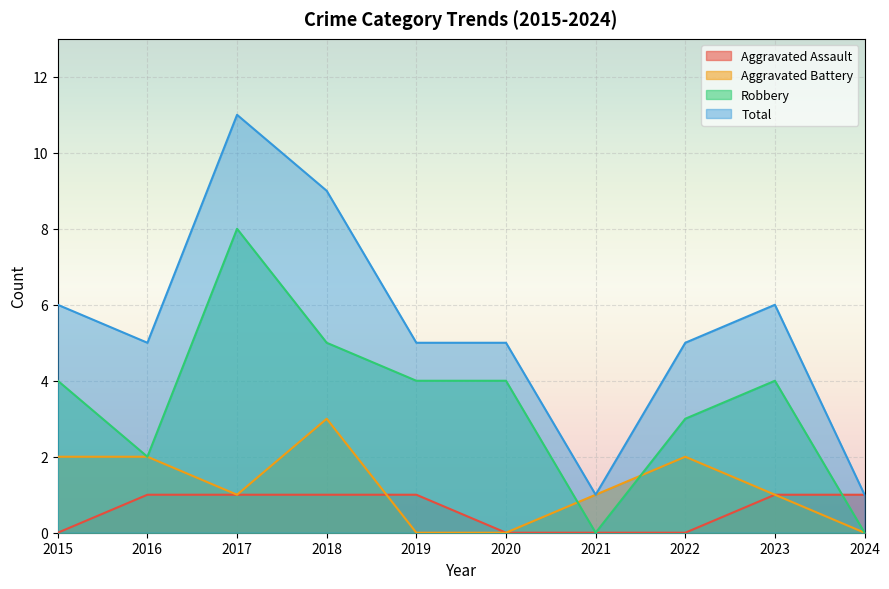

Which category has the lowest value in the Aggravated Assault series?

2015